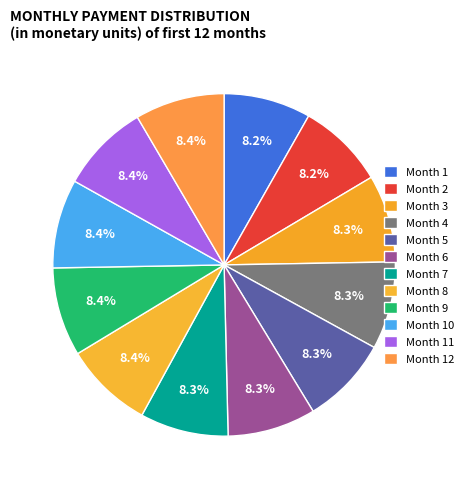

How many slices are in this pie chart?

12